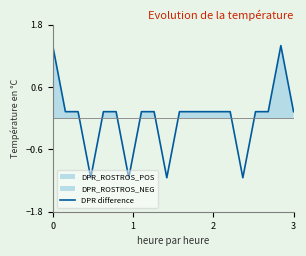

What is the maximum value for DPR difference?

1.4